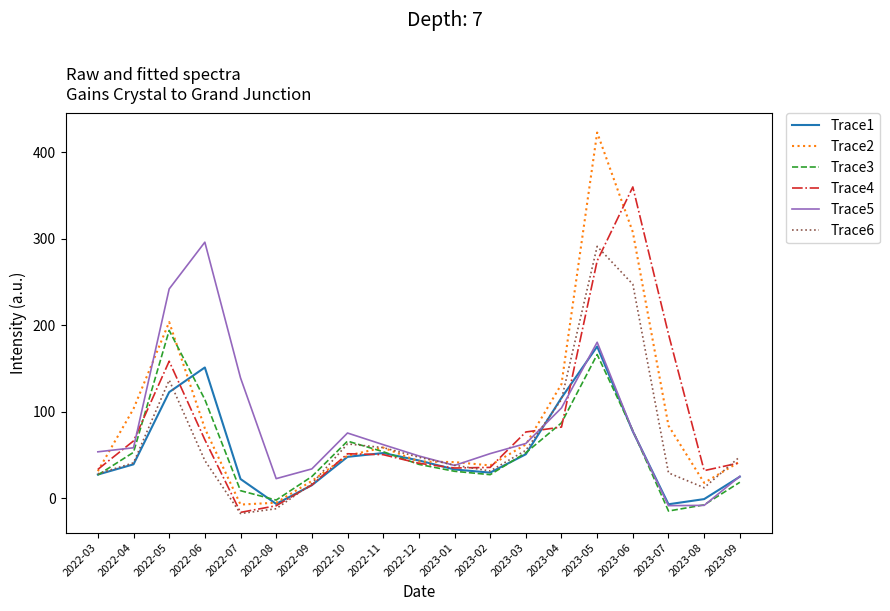

What value does the Trace2 series have at 2022-03?

31.3